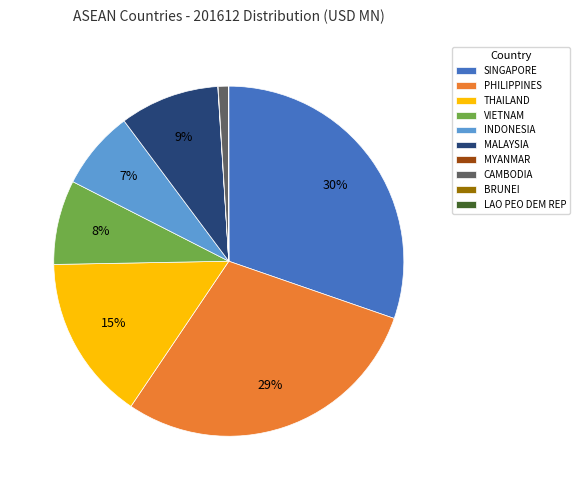

What is the largest slice in the pie chart?

SINGAPORE